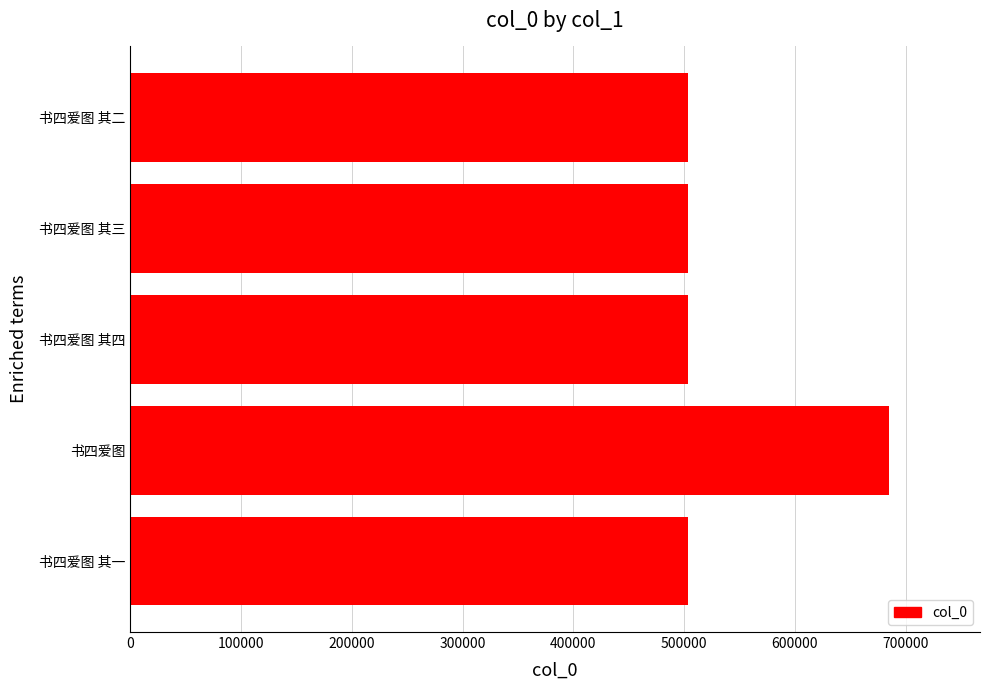

What is the minimum value shown in the chart?

503219